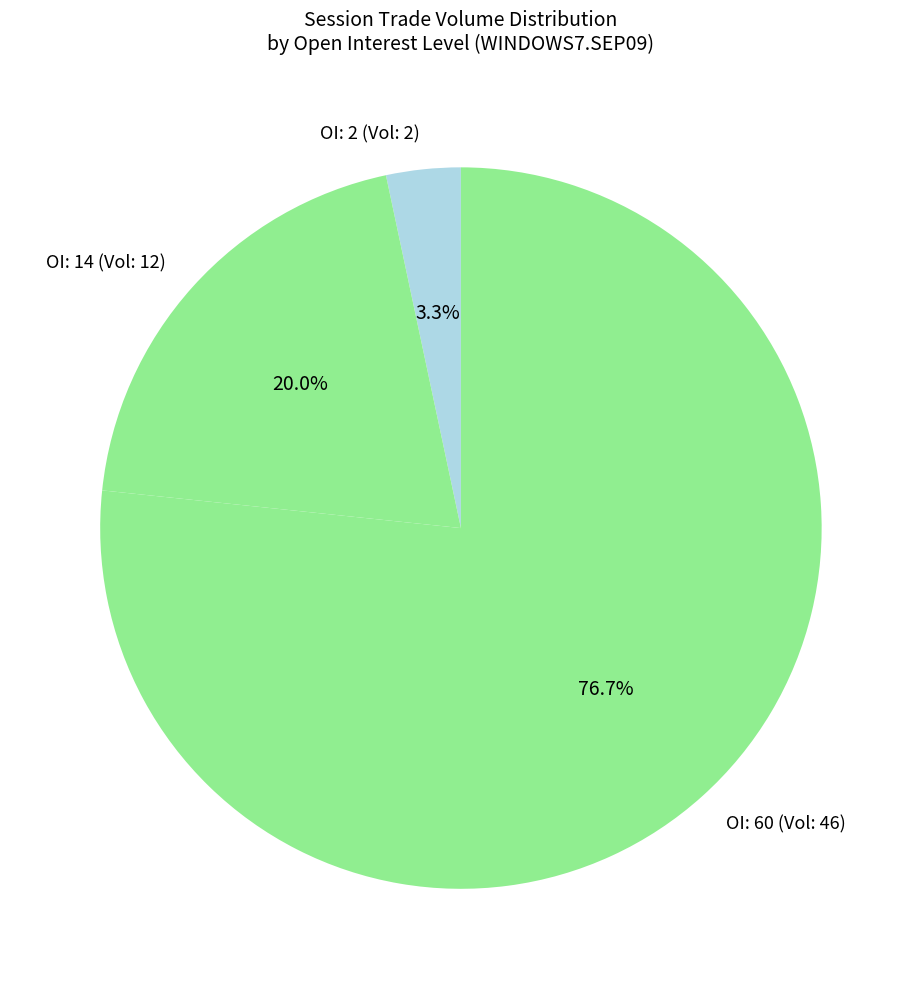

How many slices are in this pie chart?

3